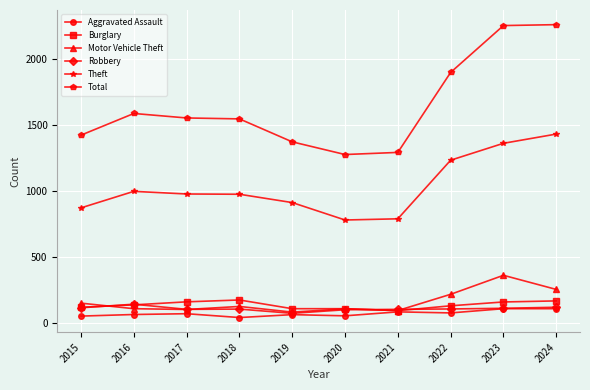

How many series are shown in this chart?

6